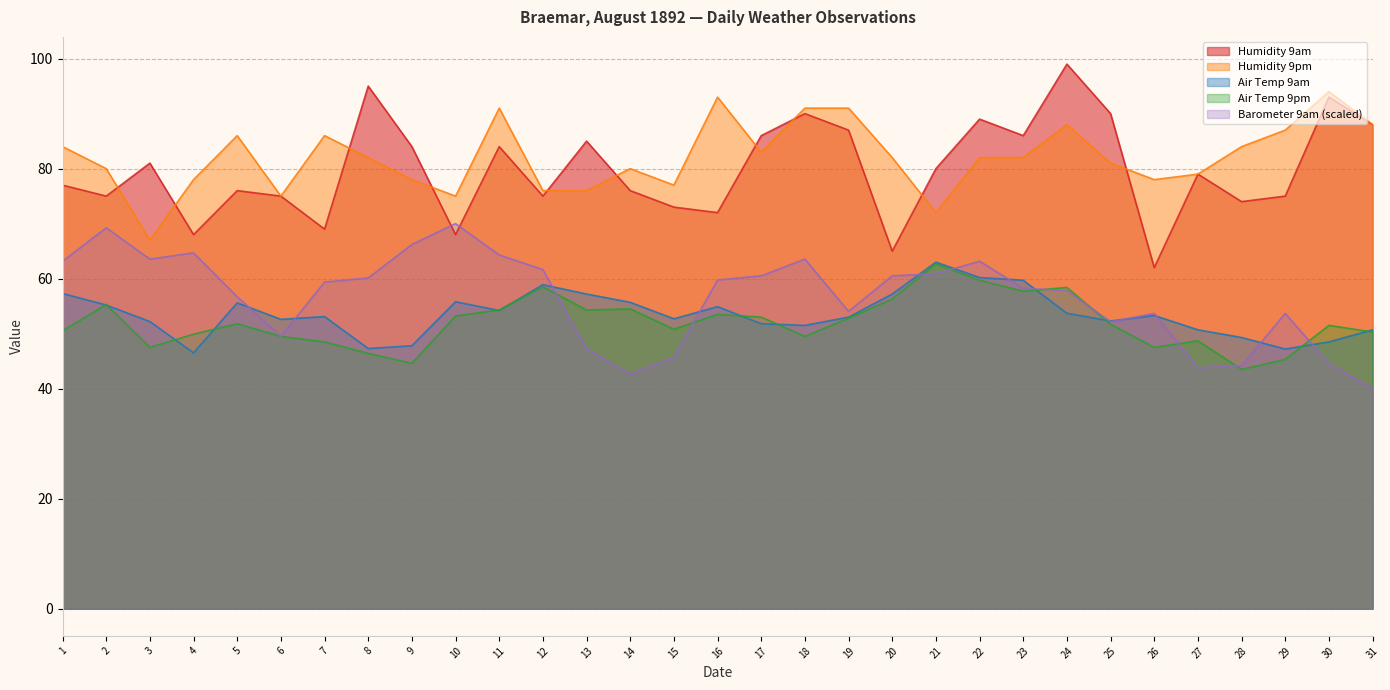

The value of Humidity 9am at 10 is 109.9. True or false?

False